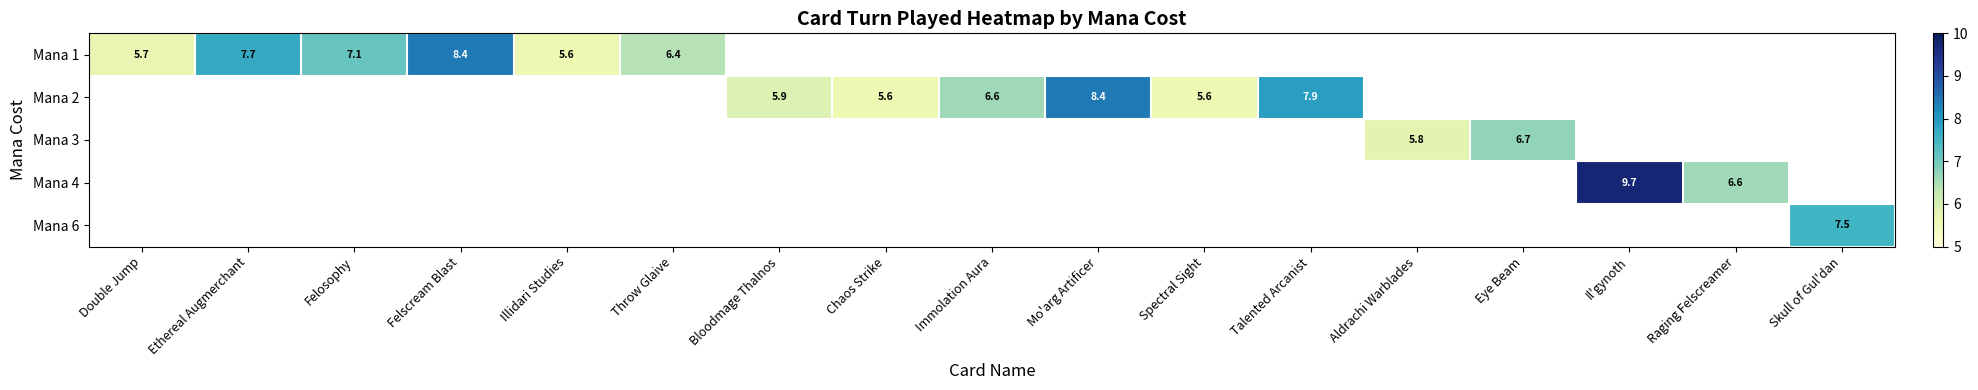

True or false: Mana 3 has a value of 4.6 at Eye Beam.

False